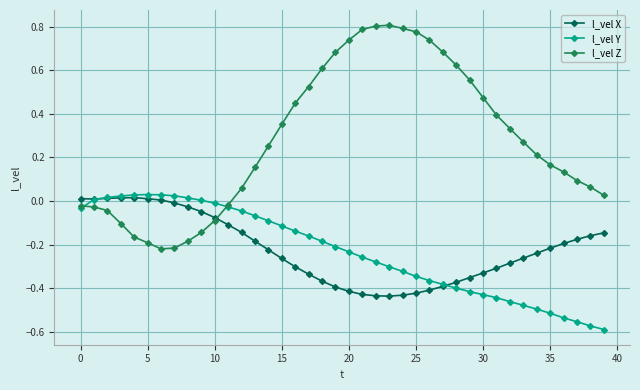

How many data points does each series have?

40